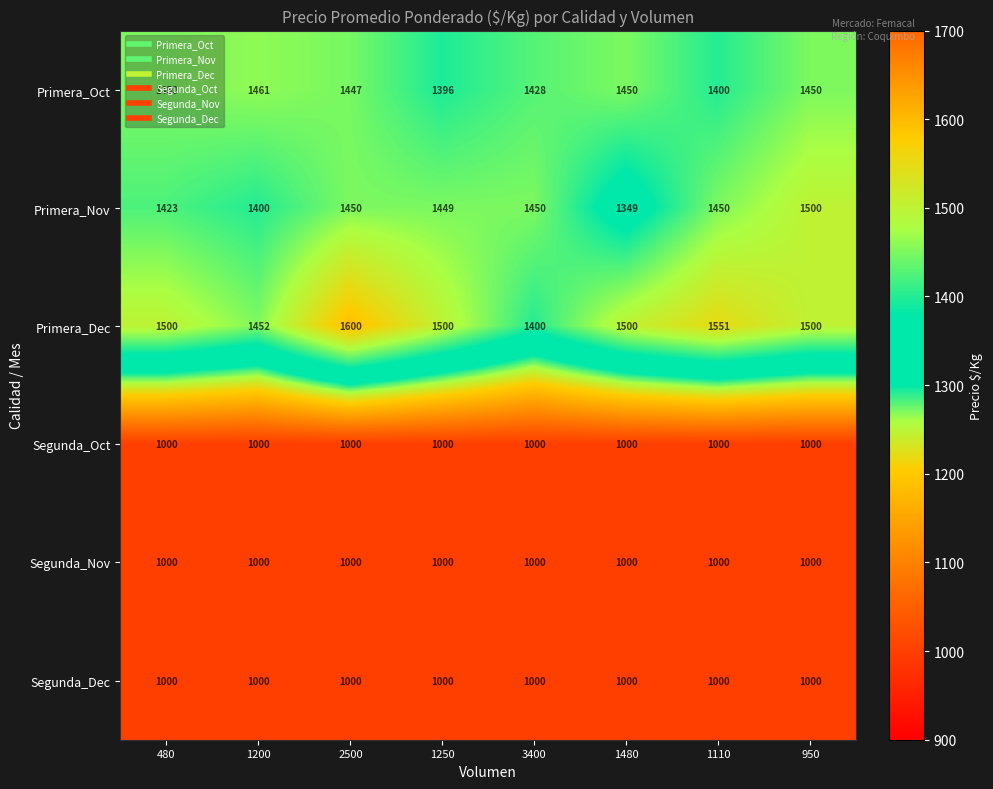

Which category has the highest value across all series?

2500